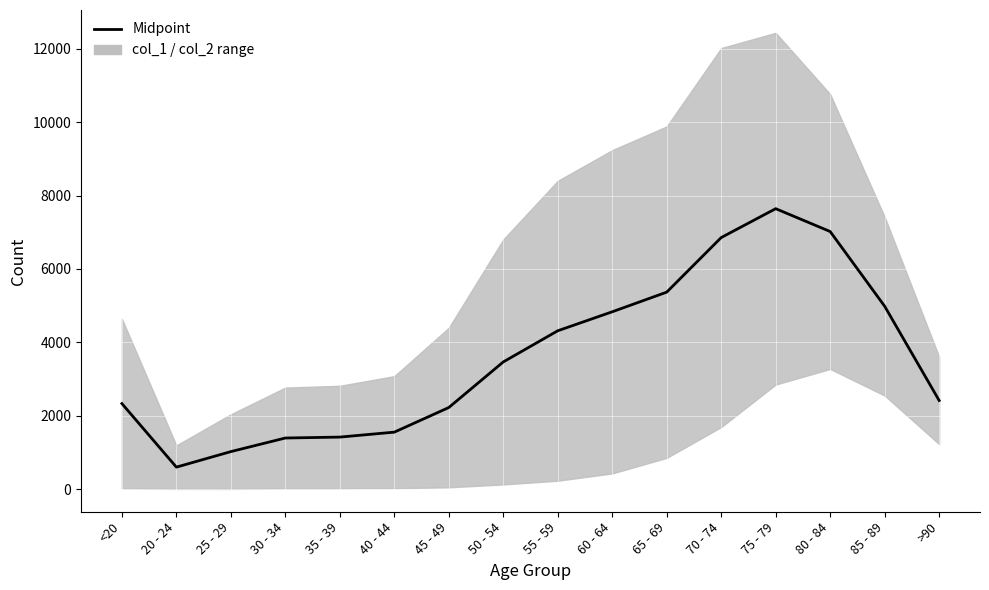

Reading left to right, transcribe all the data shown in this chart.

<20=2329.5	20 - 24=597.5	25 - 29=1020.5	30 - 34=1391.0	35 - 39=1416.0	40 - 44=1551.0	45 - 49=2221.5	50 - 54=3464.5	55 - 59=4313.5	60 - 64=4831.0	65 - 69=5366.5	70 - 74=6854.0	75 - 79=7641.0	80 - 84=7018.5	85 - 89=4982.5	>90=2414.0